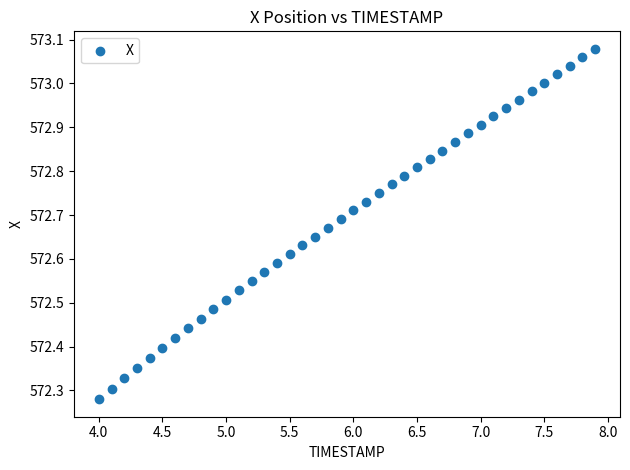

What is the range of X values (max minus min)?

3.9